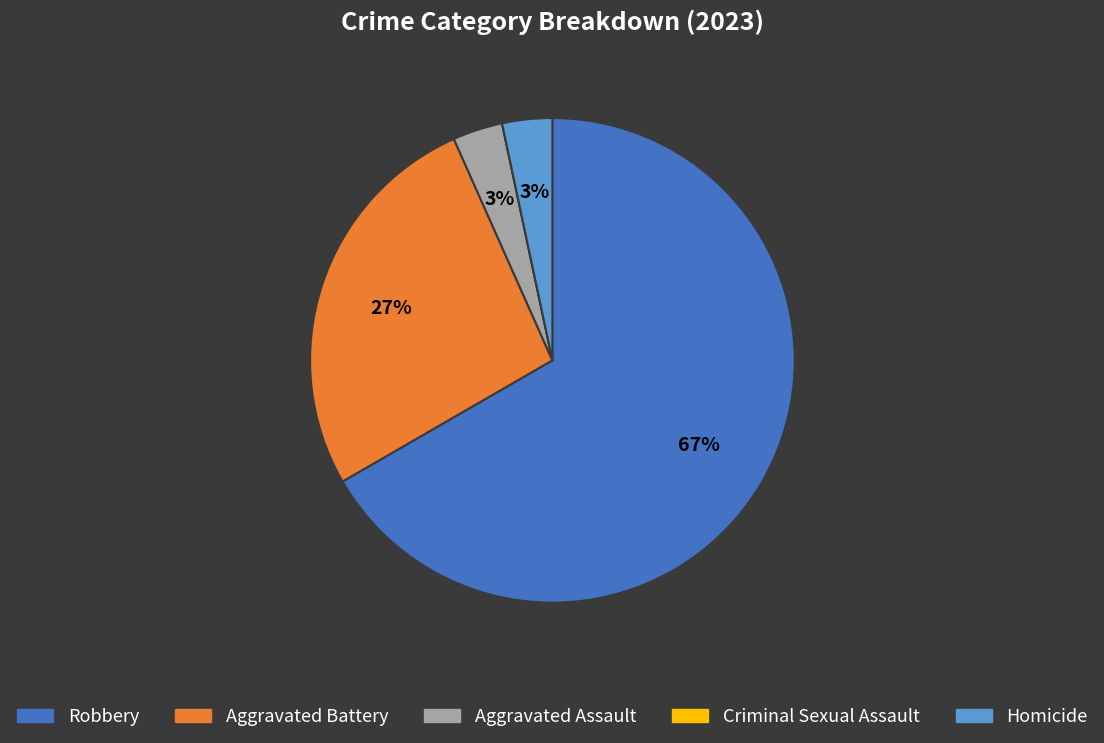

To the nearest percent, what is the difference between the largest and smallest slice percentages?

67%